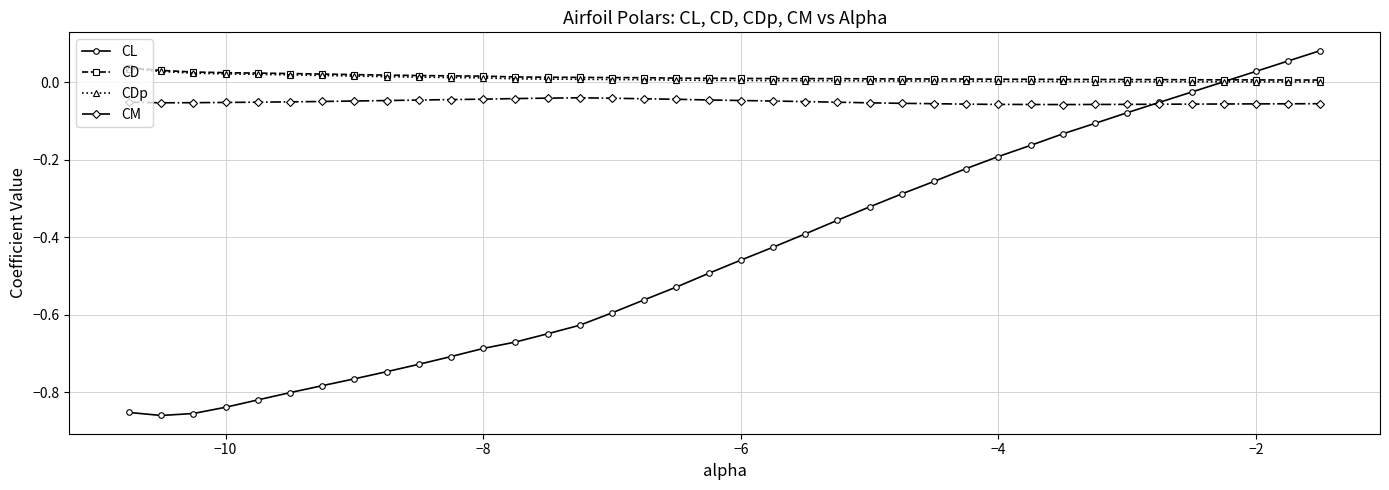

Which series has the widest spread of values?

CL